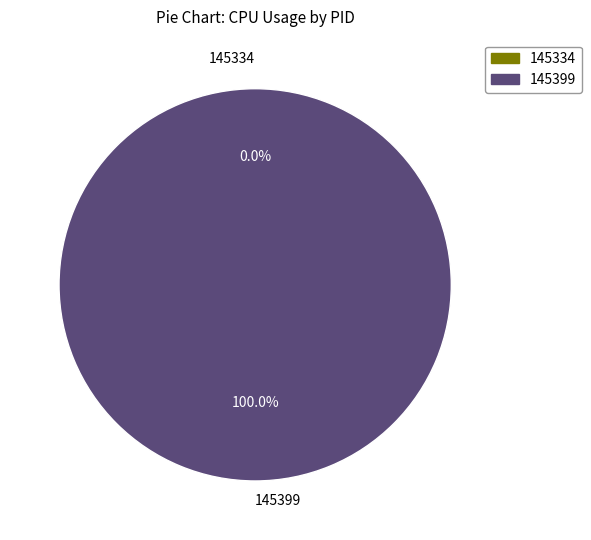

Which category has the smallest portion of the pie?

145334